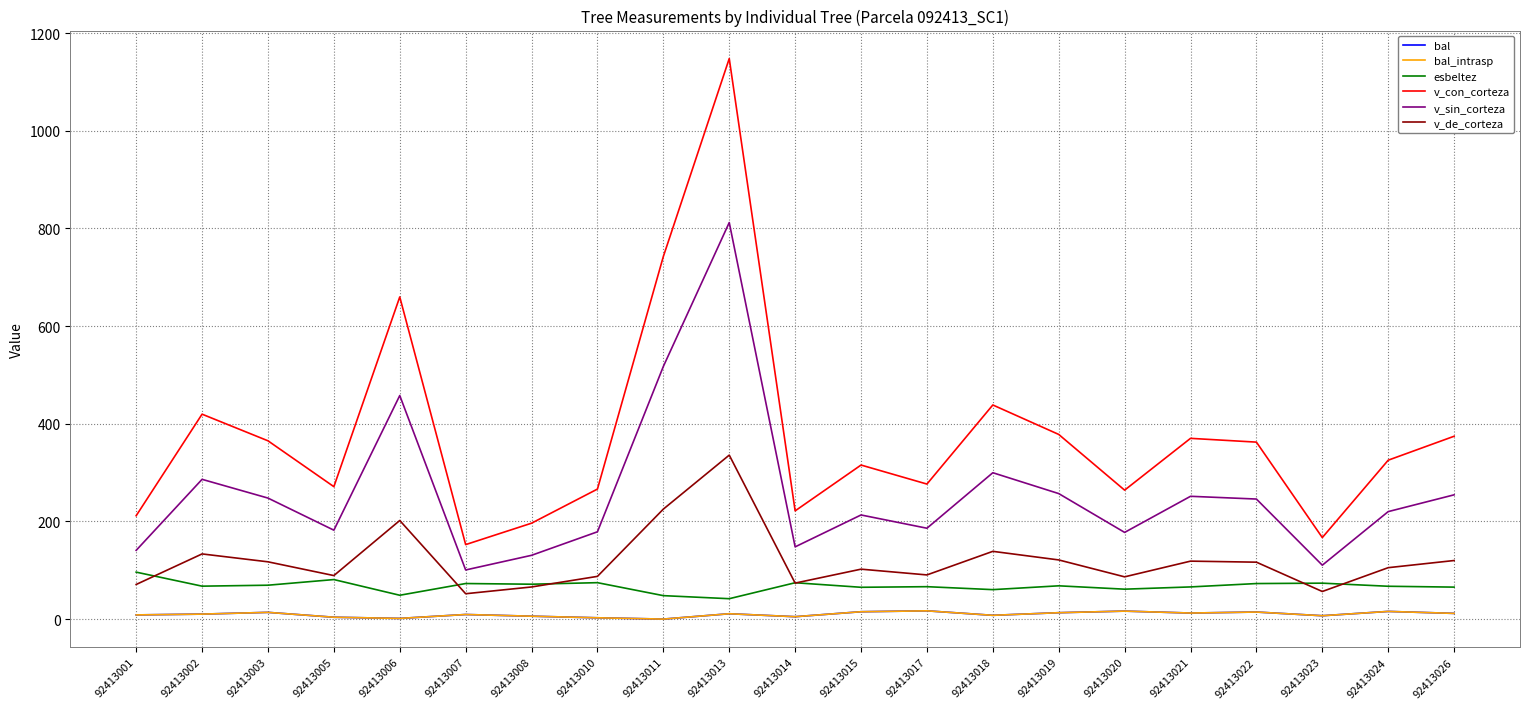

True or false: v_sin_corteza and v_de_corteza intersect in this chart.

False